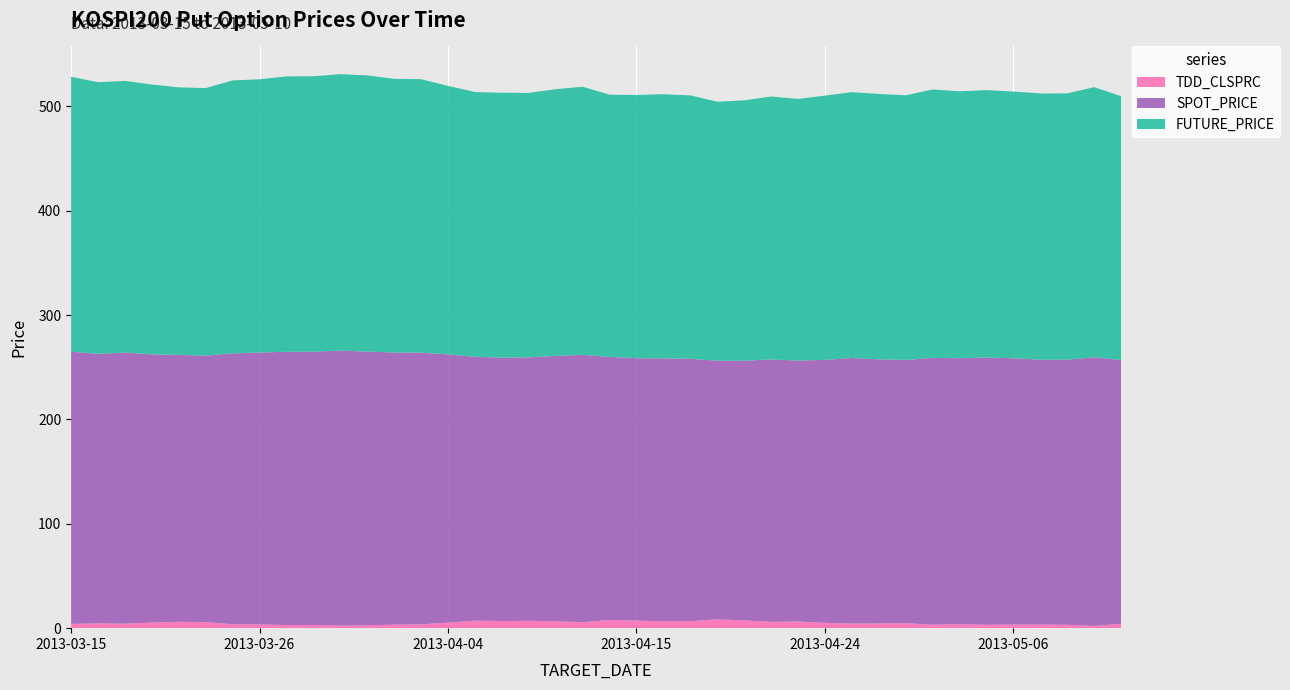

Reading left to right, transcribe all the data shown in this chart.

TDD_CLSPRC: 2013-03-15=4.1	2013-03-18=4.5	2013-03-19=4.3	2013-03-20=5.3	2013-03-21=6.0	2013-03-22=5.8	2013-03-25=3.8	2013-03-26=3.6	2013-03-27=3.0	2013-03-28=3.0	2013-03-29=2.6	2013-04-01=2.8	2013-04-02=3.4	2013-04-03=3.6	2013-04-04=5.3	2013-04-05=7.2	2013-04-08=6.8	2013-04-09=7.0	2013-04-10=6.5	2013-04-11=5.7	2013-04-12=7.9	2013-04-15=7.2	2013-04-16=6.7	2013-04-17=6.7	2013-04-18=8.4	2013-04-19=7.5	2013-04-22=6.0	2013-04-23=6.4	2013-04-24=5.1	2013-04-25=4.4	2013-04-26=4.5	2013-04-29=4.8	2013-04-30=3.3	2013-05-02=3.8	2013-05-03=3.2	2013-05-06=3.5	2013-05-07=3.4	2013-05-08=3.2	2013-05-09=2.1	2013-05-10=4.2
SPOT_PRICE: 2013-03-15=260.8	2013-03-18=258.3	2013-03-19=259.8	2013-03-20=257.0	2013-03-21=255.8	2013-03-22=255.3	2013-03-25=259.6	2013-03-26=260.5	2013-03-27=261.9	2013-03-28=261.9	2013-03-29=263.4	2013-04-01=262.3	2013-04-02=260.8	2013-04-03=260.4	2013-04-04=257.1	2013-04-05=252.8	2013-04-08=252.4	2013-04-09=252.5	2013-04-10=254.3	2013-04-11=256.2	2013-04-12=252.0	2013-04-15=251.5	2013-04-16=251.8	2013-04-17=251.5	2013-04-18=247.8	2013-04-19=248.8	2013-04-22=251.5	2013-04-23=250.0	2013-04-24=252.0	2013-04-25=254.5	2013-04-26=253.0	2013-04-29=252.2	2013-04-30=255.7	2013-05-02=254.9	2013-05-03=256.0	2013-05-06=255.2	2013-05-07=253.8	2013-05-08=254.0	2013-05-09=257.5	2013-05-10=252.7
FUTURE_PRICE: 2013-03-15=263.4	2013-03-18=260.3	2013-03-19=260.3	2013-03-20=258.5	2013-03-21=256.4	2013-03-22=256.3	2013-03-25=261.6	2013-03-26=261.8	2013-03-27=263.9	2013-03-28=263.9	2013-03-29=264.9	2013-04-01=264.6	2013-04-02=262.2	2013-04-03=262.0	2013-04-04=257.2	2013-04-05=253.8	2013-04-08=253.8	2013-04-09=253.3	2013-04-10=255.6	2013-04-11=256.9	2013-04-12=251.3	2013-04-15=252.2	2013-04-16=253.2	2013-04-17=252.3	2013-04-18=248.2	2013-04-19=249.4	2013-04-22=252.0	2013-04-23=250.7	2013-04-24=253.2	2013-04-25=254.7	2013-04-26=254.4	2013-04-29=253.6	2013-04-30=257.1	2013-05-02=255.7	2013-05-03=256.3	2013-05-06=255.6	2013-05-07=255.1	2013-05-08=255.2	2013-05-09=258.8	2013-05-10=252.8